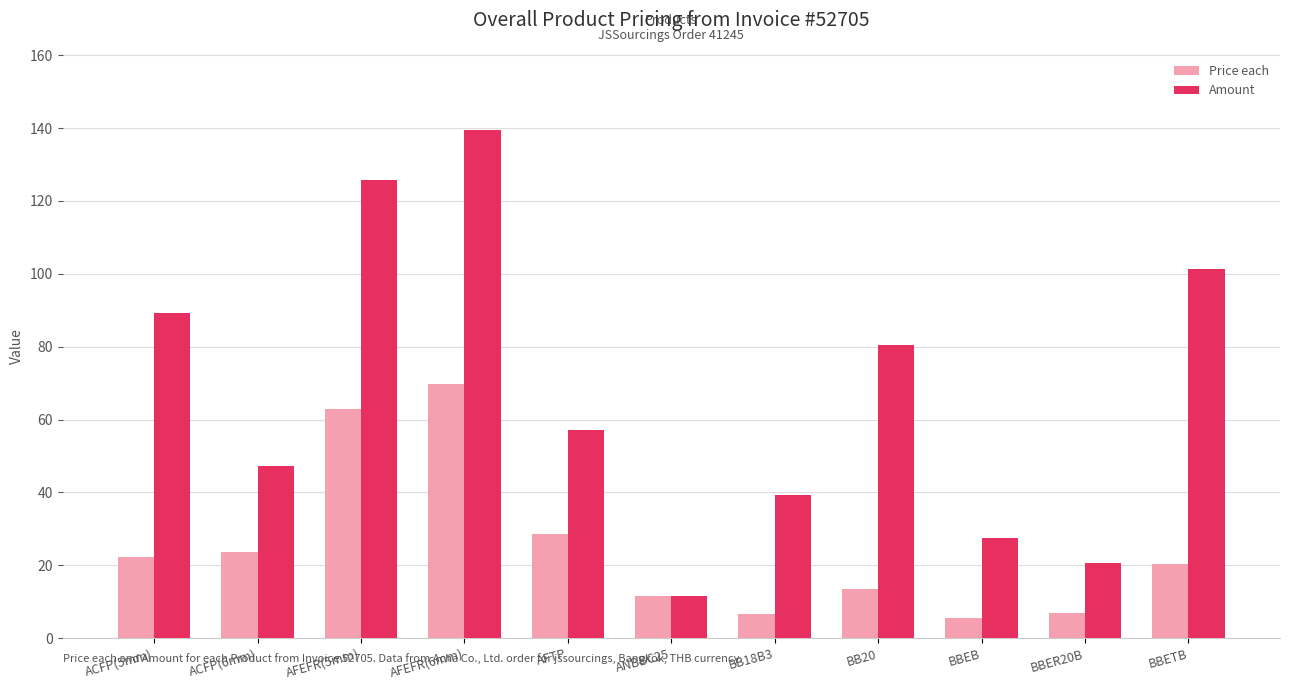

How many bars are there in each group?

2